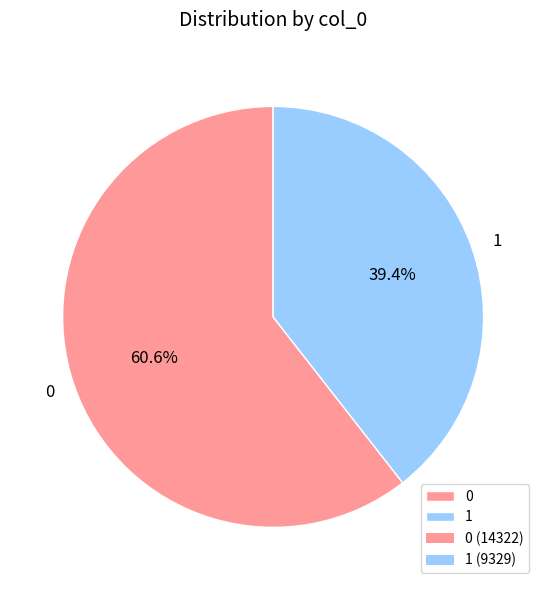

Does 0 represent more than half of the total?

Yes